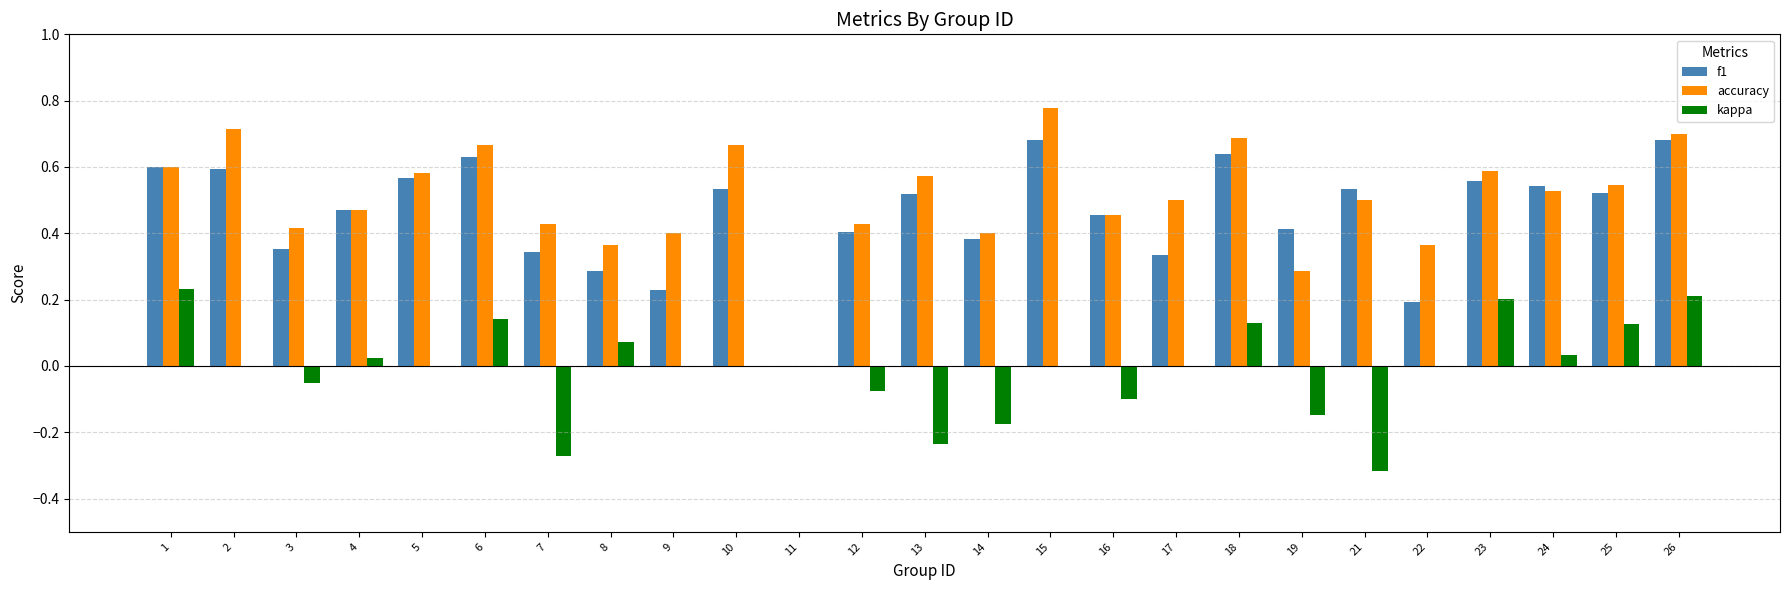

Which series changed the most between 11 and 17?

accuracy